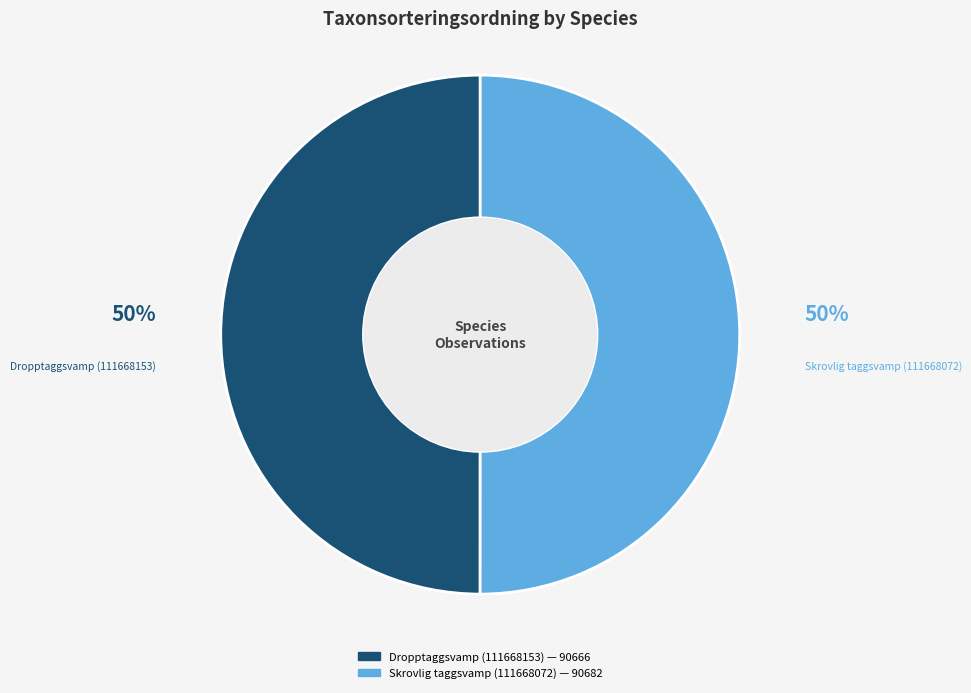

To the nearest percent, what is the average slice percentage?

50%